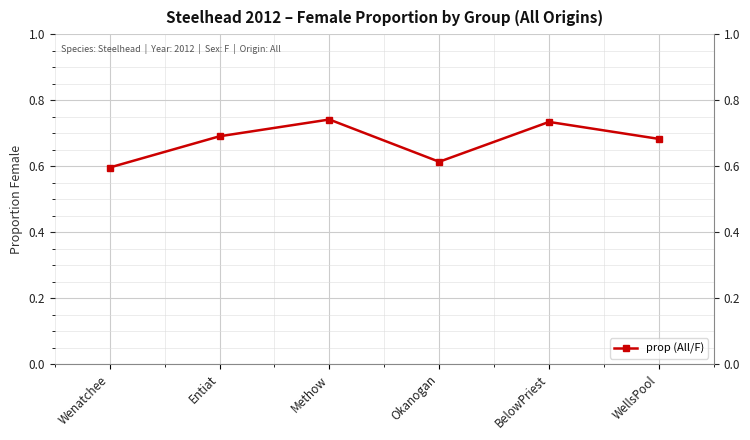

Reading left to right, extract all data points from this chart.

Wenatchee=0.6	Entiat=0.7	Methow=0.7	Okanogan=0.6	BelowPriest=0.7	WellsPool=0.7